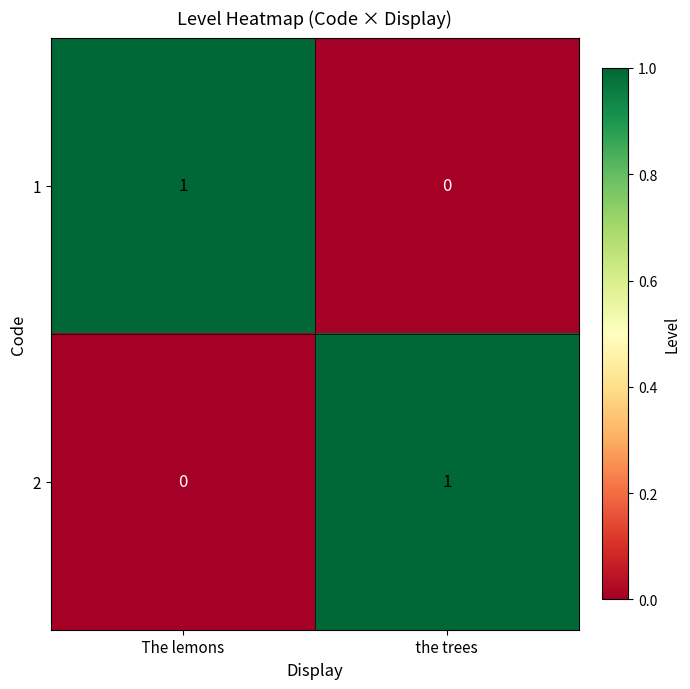

Reading left to right, what are all the values shown in this chart?

1:  The lemons =1	 the trees =0
2:  The lemons =0	 the trees =1